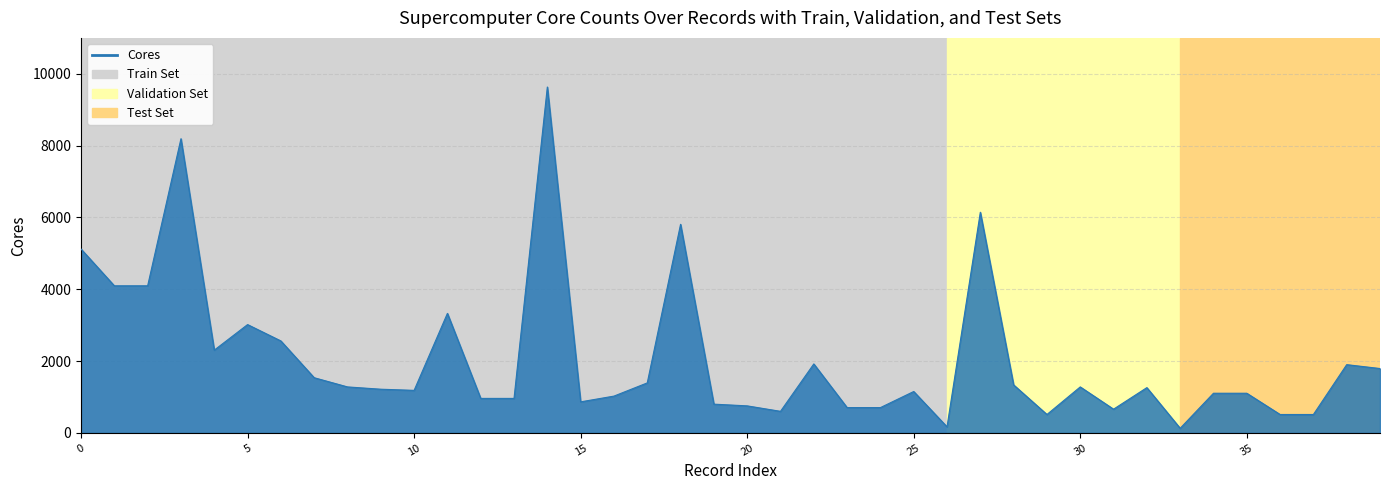

What is the greatest value displayed?

9632